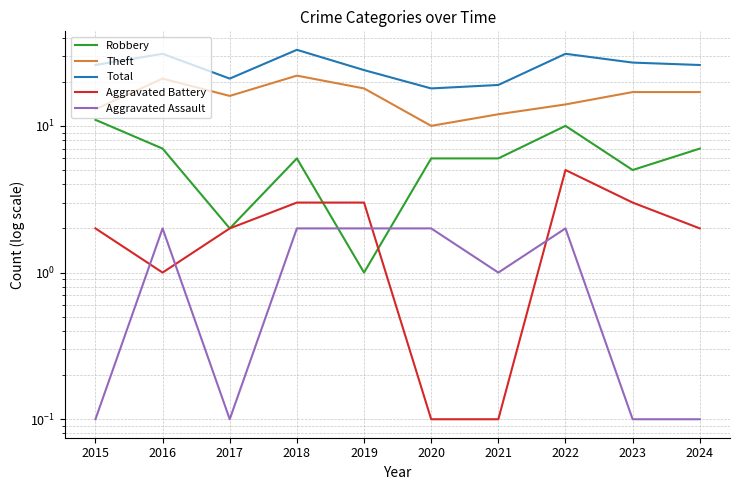

The value of Robbery at 2018 is 6.0. True or false?

True